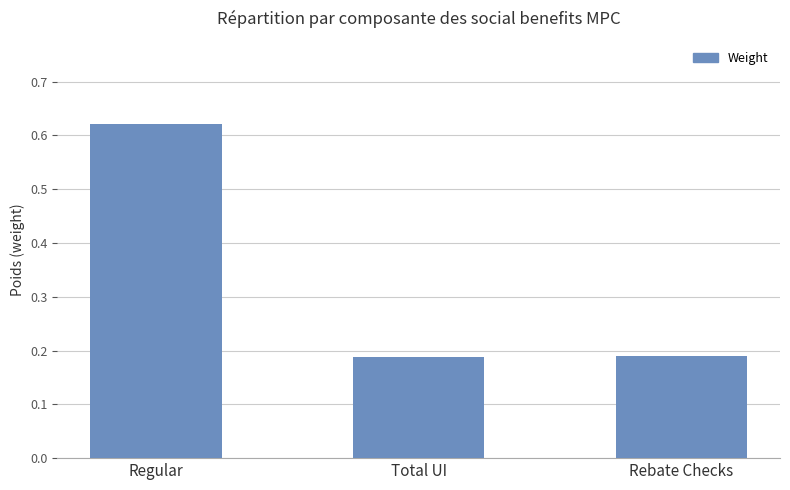

The value at Rebate Checks is 0.3. True or false?

False